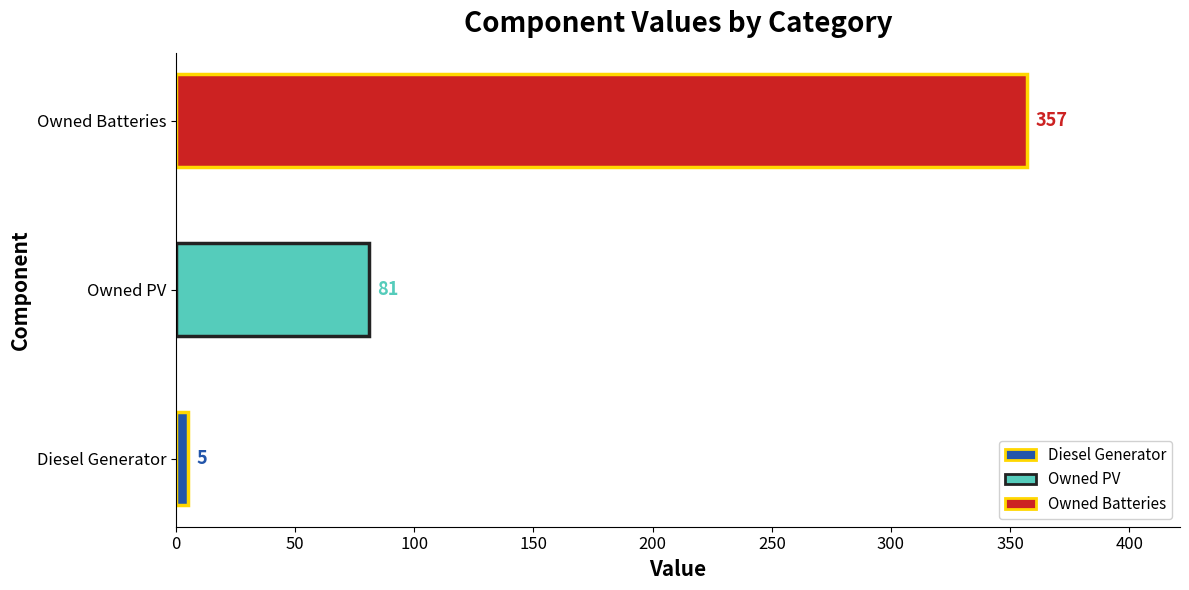

What is the difference between the maximum and minimum values?

352